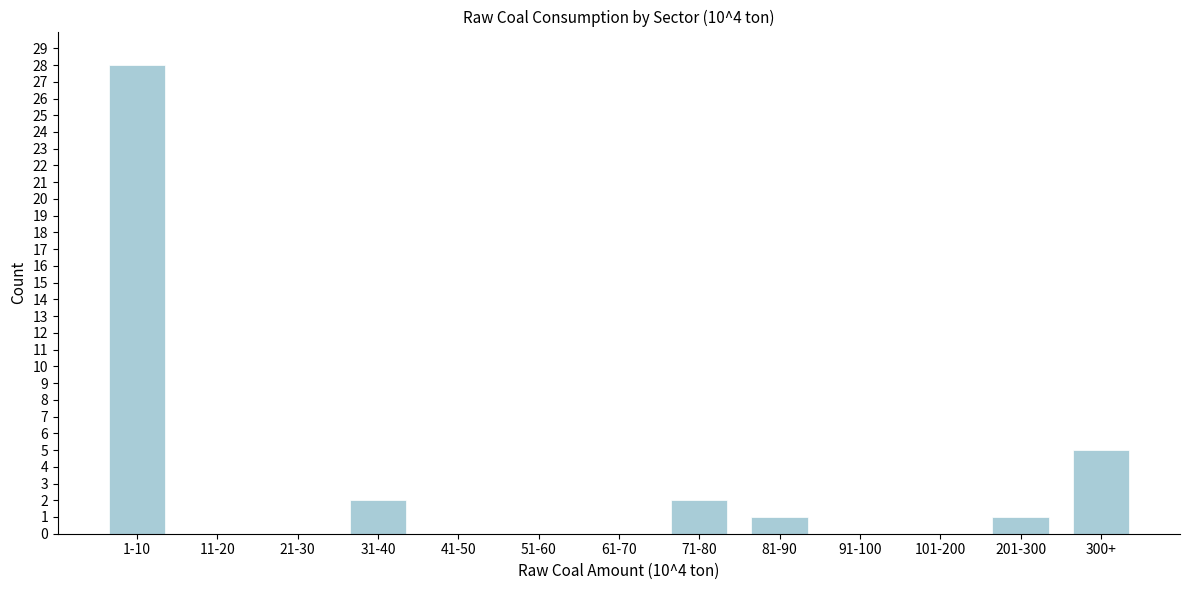

Reading right to left, list all the values displayed in this chart.

300+=5	201-300=1	101-200=0	91-100=0	81-90=1	71-80=2	61-70=0	51-60=0	41-50=0	31-40=2	21-30=0	11-20=0	1-10=28